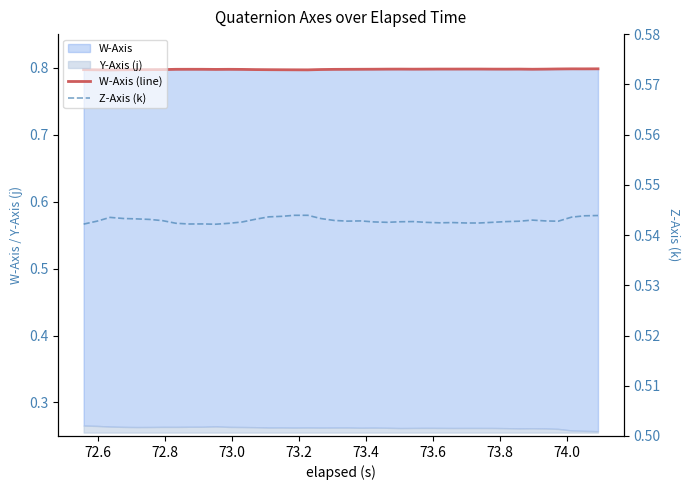

Is the value of Z-Axis (k) at 38 greater than the value of W-Axis (line) at 72.8?

No